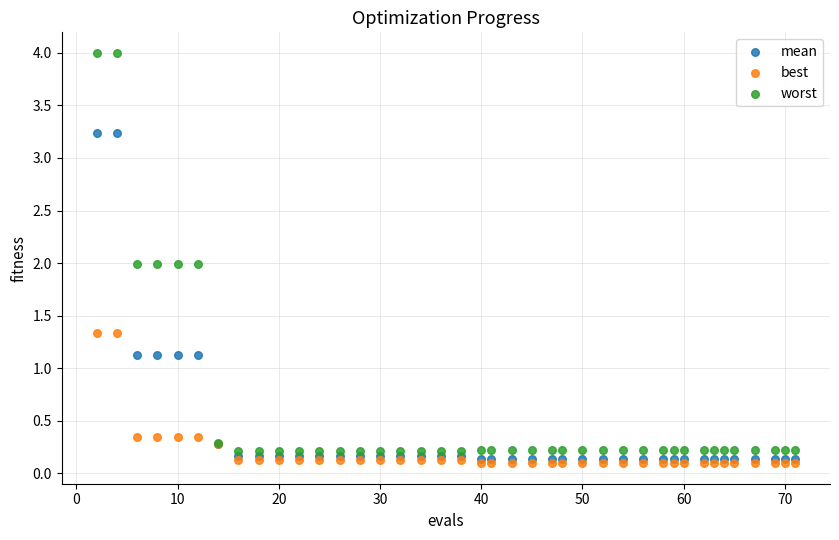

Which series has the largest Y range (max minus min)?

worst